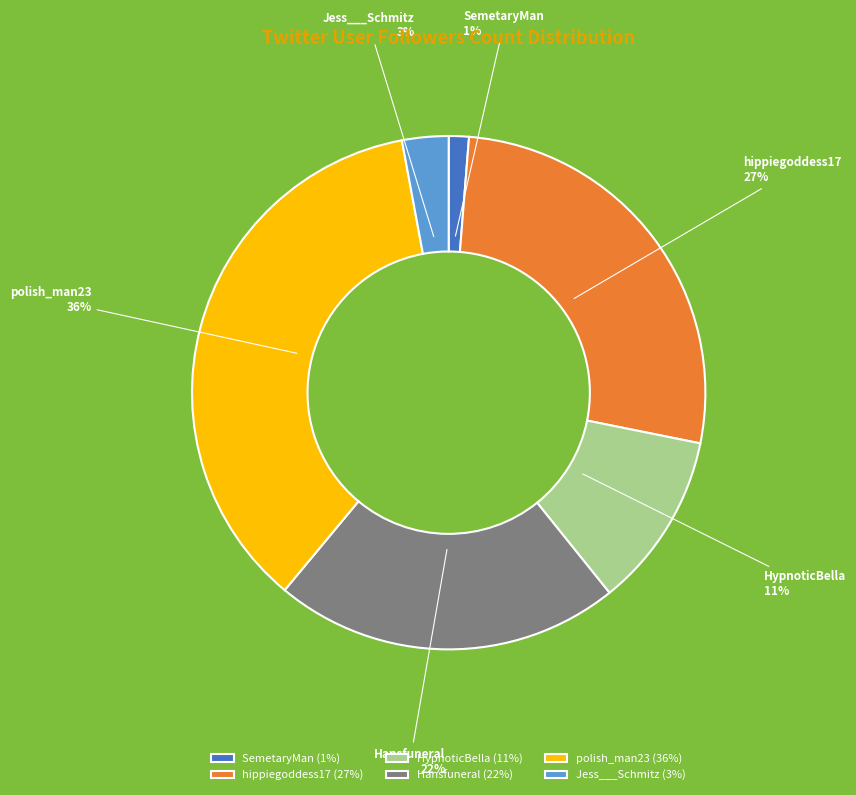

Which has a higher value, HypnoticBella or SemetaryMan?

HypnoticBella